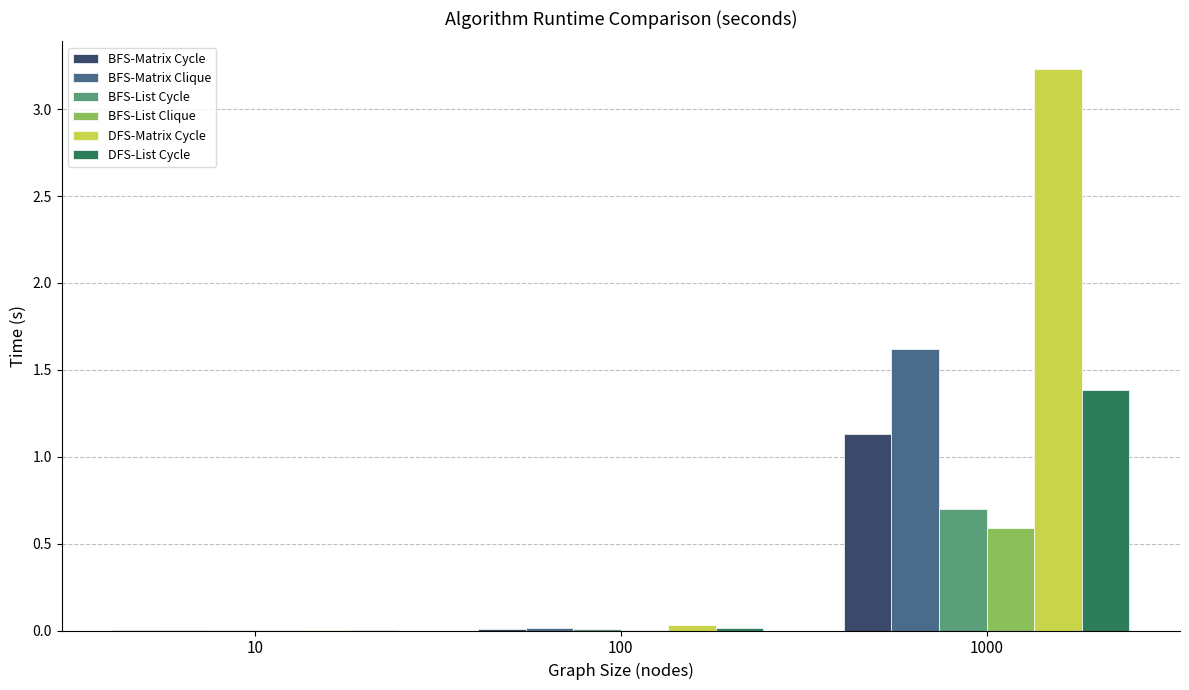

At which category is the sum across all series the highest?

1000